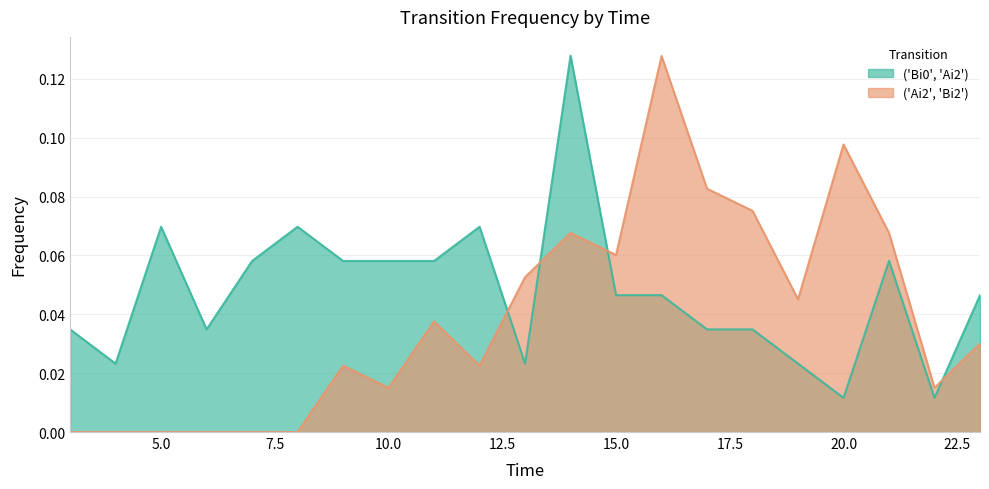

How many data points does each series have?

21